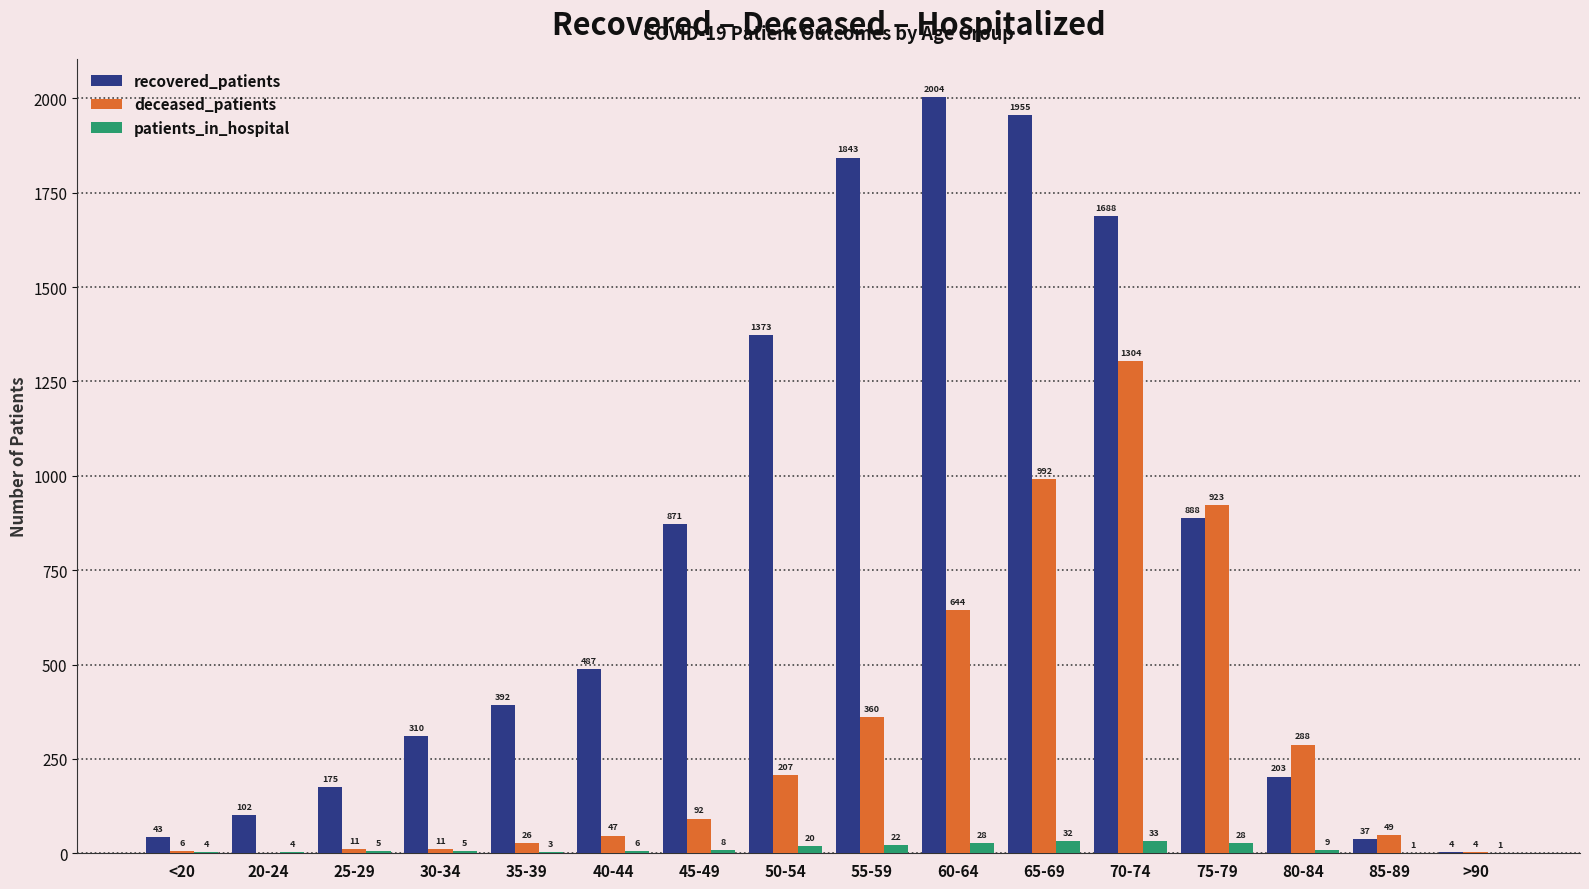

What is the sum of the patients_in_hospital values at 65-69 and 35-39?

35